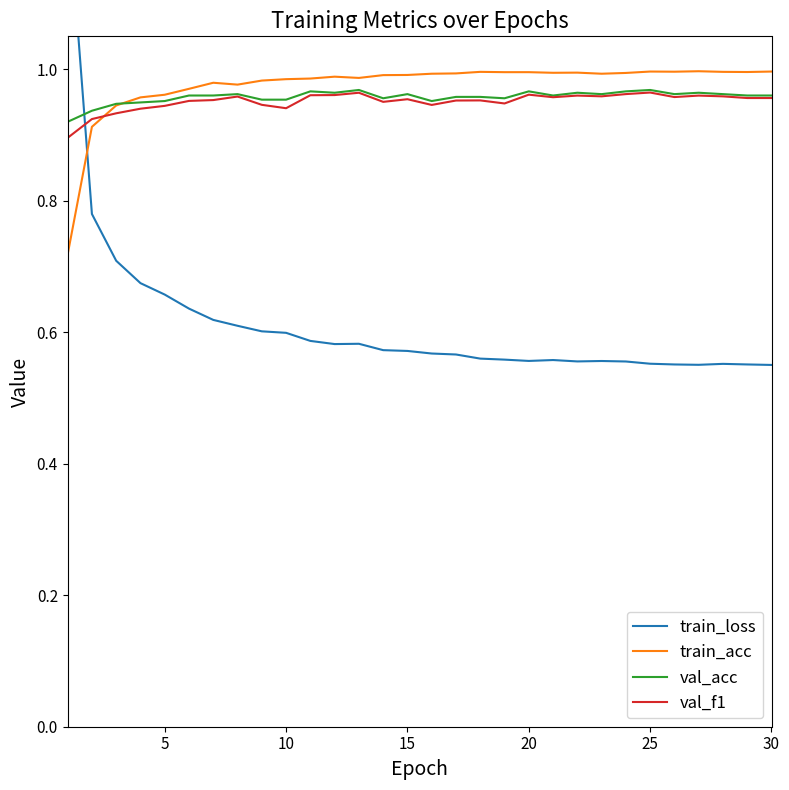

True or false: train_acc has a value of 1.0 at 20.

True